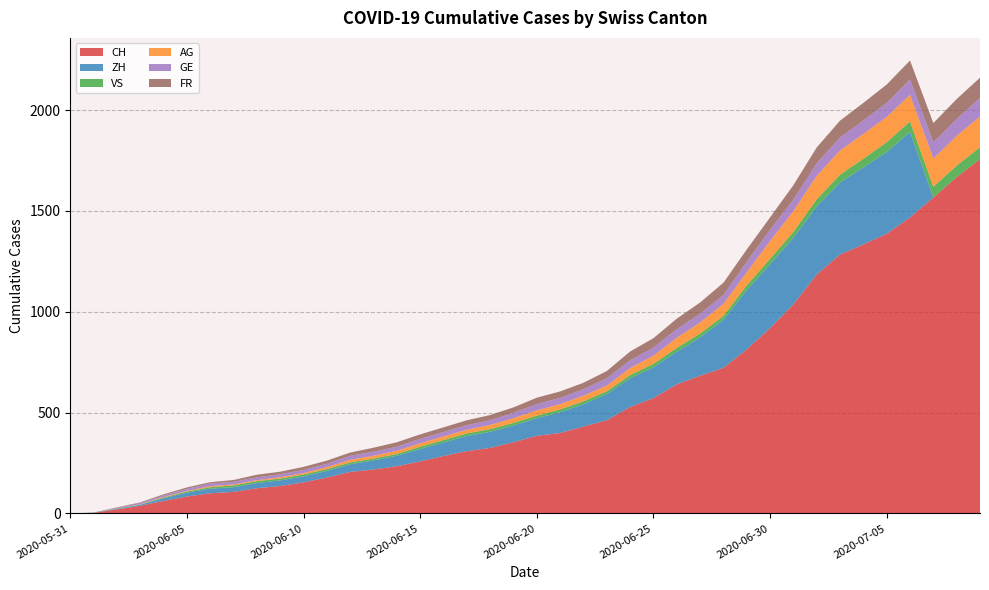

Reading left to right, extract all data points from this chart.

CH: 2020-05-31=0	2020-06-01=3	2020-06-02=20	2020-06-03=38	2020-06-04=62	2020-06-05=84	2020-06-06=100	2020-06-07=107	2020-06-08=125	2020-06-09=136	2020-06-10=154	2020-06-11=178	2020-06-12=206	2020-06-13=218	2020-06-14=234	2020-06-15=258	2020-06-16=285	2020-06-17=309	2020-06-18=325	2020-06-19=353	2020-06-20=385	2020-06-21=399	2020-06-22=431	2020-06-23=462	2020-06-24=528	2020-06-25=572	2020-06-26=640	2020-06-27=683	2020-06-28=722	2020-06-29=814	2020-06-30=919	2020-07-01=1037	2020-07-02=1185	2020-07-03=1284	2020-07-04=1334	2020-07-05=1387	2020-07-06=1468	2020-07-07=1567	2020-07-08=1668	2020-07-09=1757
ZH: 2020-05-31=0	2020-06-01=0	2020-06-02=2	2020-06-03=5	2020-06-04=13	2020-06-05=19	2020-06-06=23	2020-06-07=23	2020-06-08=26	2020-06-09=28	2020-06-10=30	2020-06-11=33	2020-06-12=38	2020-06-13=45	2020-06-14=52	2020-06-15=62	2020-06-16=67	2020-06-17=75	2020-06-18=80	2020-06-19=83	2020-06-20=87	2020-06-21=103	2020-06-22=111	2020-06-23=130	2020-06-24=142	2020-06-25=153	2020-06-26=162	2020-06-27=190	2020-06-28=238	2020-06-29=294	2020-06-30=317	2020-07-01=330	2020-07-02=338	2020-07-03=357	2020-07-04=382	2020-07-05=405	2020-07-06=424	2020-07-07=0	2020-07-08=0	2020-07-09=0
VS: 2020-05-31=0	2020-06-01=1	2020-06-02=2	2020-06-03=2	2020-06-04=4	2020-06-05=6	2020-06-06=7	2020-06-07=9	2020-06-08=9	2020-06-09=9	2020-06-10=9	2020-06-11=9	2020-06-12=9	2020-06-13=9	2020-06-14=9	2020-06-15=11	2020-06-16=12	2020-06-17=13	2020-06-18=13	2020-06-19=13	2020-06-20=13	2020-06-21=14	2020-06-22=14	2020-06-23=14	2020-06-24=16	2020-06-25=17	2020-06-26=19	2020-06-27=19	2020-06-28=20	2020-06-29=23	2020-06-30=27	2020-07-01=29	2020-07-02=35	2020-07-03=39	2020-07-04=43	2020-07-05=49	2020-07-06=52	2020-07-07=53	2020-07-08=57	2020-07-09=59
AG: 2020-05-31=0	2020-06-01=0	2020-06-02=0	2020-06-03=1	2020-06-04=3	2020-06-05=3	2020-06-06=5	2020-06-07=5	2020-06-08=5	2020-06-09=7	2020-06-10=7	2020-06-11=10	2020-06-12=13	2020-06-13=14	2020-06-14=16	2020-06-15=17	2020-06-16=18	2020-06-17=18	2020-06-18=21	2020-06-19=23	2020-06-20=26	2020-06-21=26	2020-06-22=28	2020-06-23=28	2020-06-24=35	2020-06-25=40	2020-06-26=50	2020-06-27=55	2020-06-28=59	2020-06-29=65	2020-06-30=88	2020-07-01=103	2020-07-02=116	2020-07-03=120	2020-07-04=123	2020-07-05=125	2020-07-06=132	2020-07-07=140	2020-07-08=147	2020-07-09=153
GE: 2020-05-31=0	2020-06-01=1	2020-06-02=4	2020-06-03=6	2020-06-04=8	2020-06-05=10	2020-06-06=13	2020-06-07=13	2020-06-08=14	2020-06-09=14	2020-06-10=16	2020-06-11=16	2020-06-12=20	2020-06-13=20	2020-06-14=20	2020-06-15=22	2020-06-16=22	2020-06-17=23	2020-06-18=23	2020-06-19=27	2020-06-20=31	2020-06-21=31	2020-06-22=32	2020-06-23=36	2020-06-24=38	2020-06-25=40	2020-06-26=43	2020-06-27=43	2020-06-28=44	2020-06-29=52	2020-06-30=56	2020-07-01=57	2020-07-02=62	2020-07-03=64	2020-07-04=67	2020-07-05=69	2020-07-06=76	2020-07-07=80	2020-07-08=84	2020-07-09=92
FR: 2020-05-31=0	2020-06-01=0	2020-06-02=2	2020-06-03=3	2020-06-04=5	2020-06-05=7	2020-06-06=7	2020-06-07=9	2020-06-08=13	2020-06-09=13	2020-06-10=15	2020-06-11=16	2020-06-12=16	2020-06-13=20	2020-06-14=22	2020-06-15=22	2020-06-16=23	2020-06-17=24	2020-06-18=26	2020-06-19=27	2020-06-20=32	2020-06-21=32	2020-06-22=32	2020-06-23=36	2020-06-24=44	2020-06-25=47	2020-06-26=52	2020-06-27=56	2020-06-28=61	2020-06-29=61	2020-06-30=61	2020-07-01=72	2020-07-02=79	2020-07-03=84	2020-07-04=87	2020-07-05=92	2020-07-06=94	2020-07-07=96	2020-07-08=99	2020-07-09=100